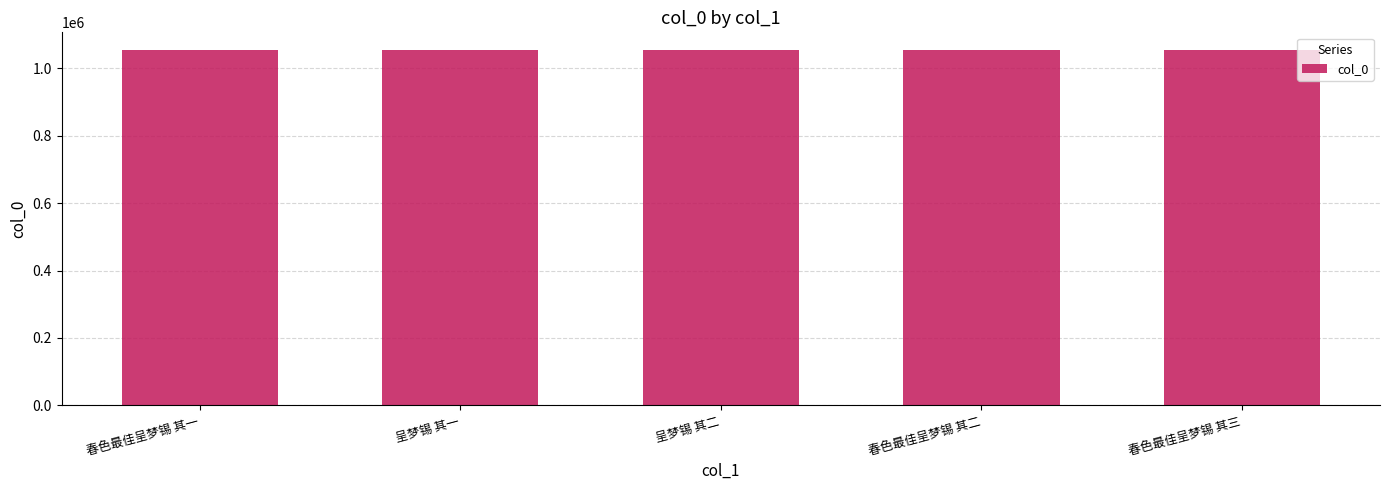

What is the value of the 3rd bar from the left?

1053743